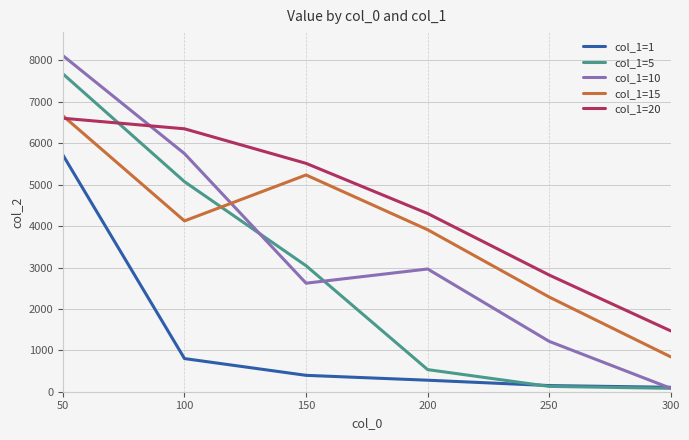

The col_1=15 series shows 1345.3 at 300. True or false?

False